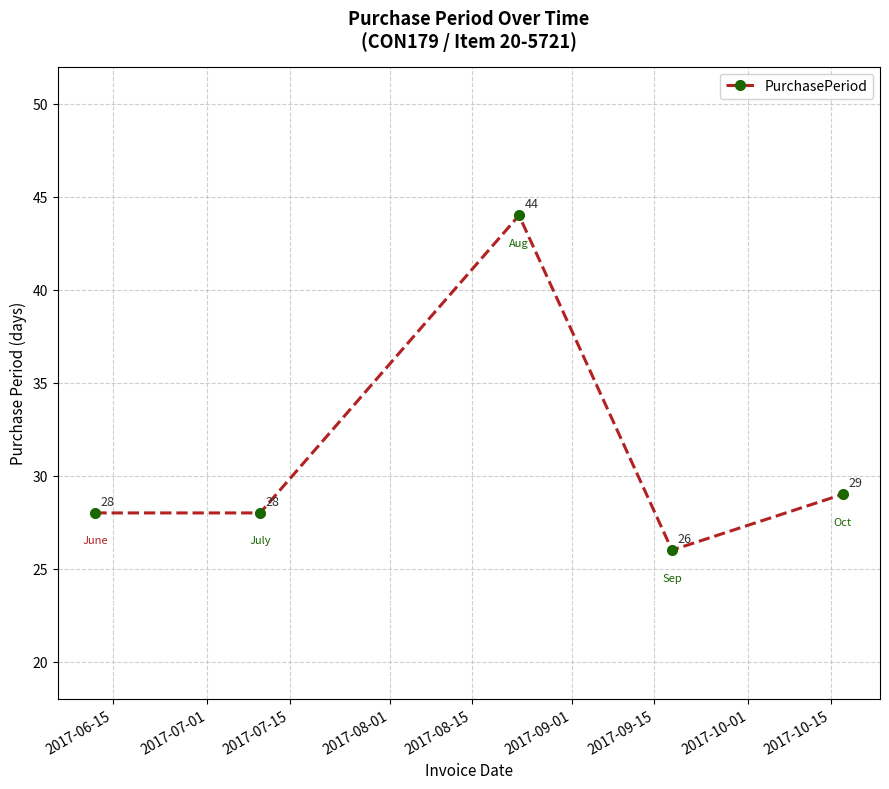

What is the average value?

31